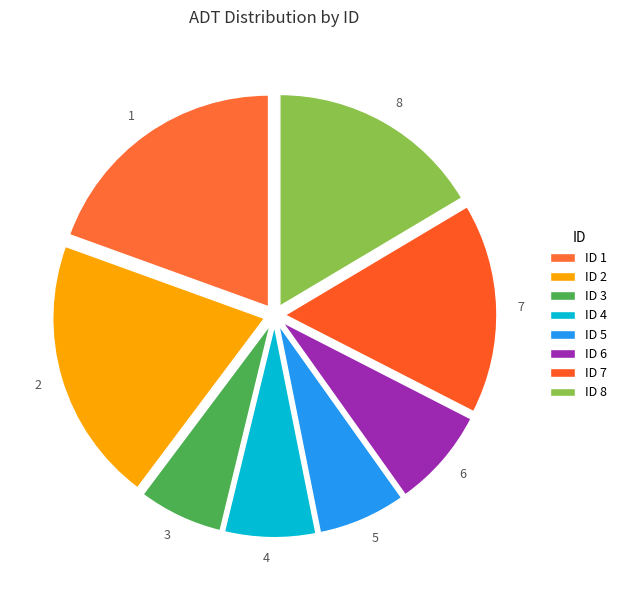

What is the ratio of the value at 6 to the value at 1?

0.4